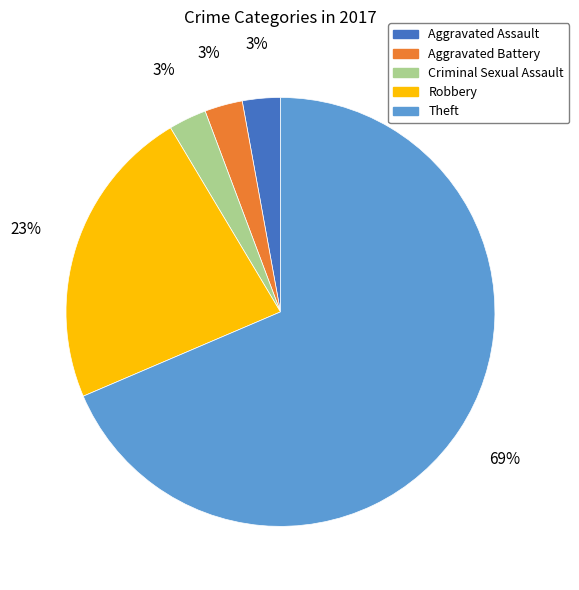

Which category has the biggest portion of the pie?

Theft